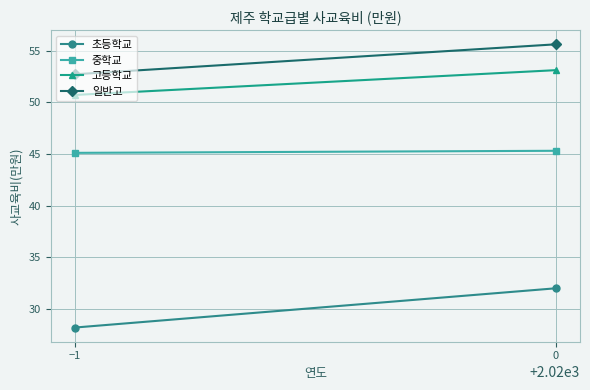

Reading left to right, list all the values displayed in this chart.

초등학교: 28.2	32.0
중학교: 45.1	45.3
고등학교: 50.7	53.1
일반고: 52.7	55.6